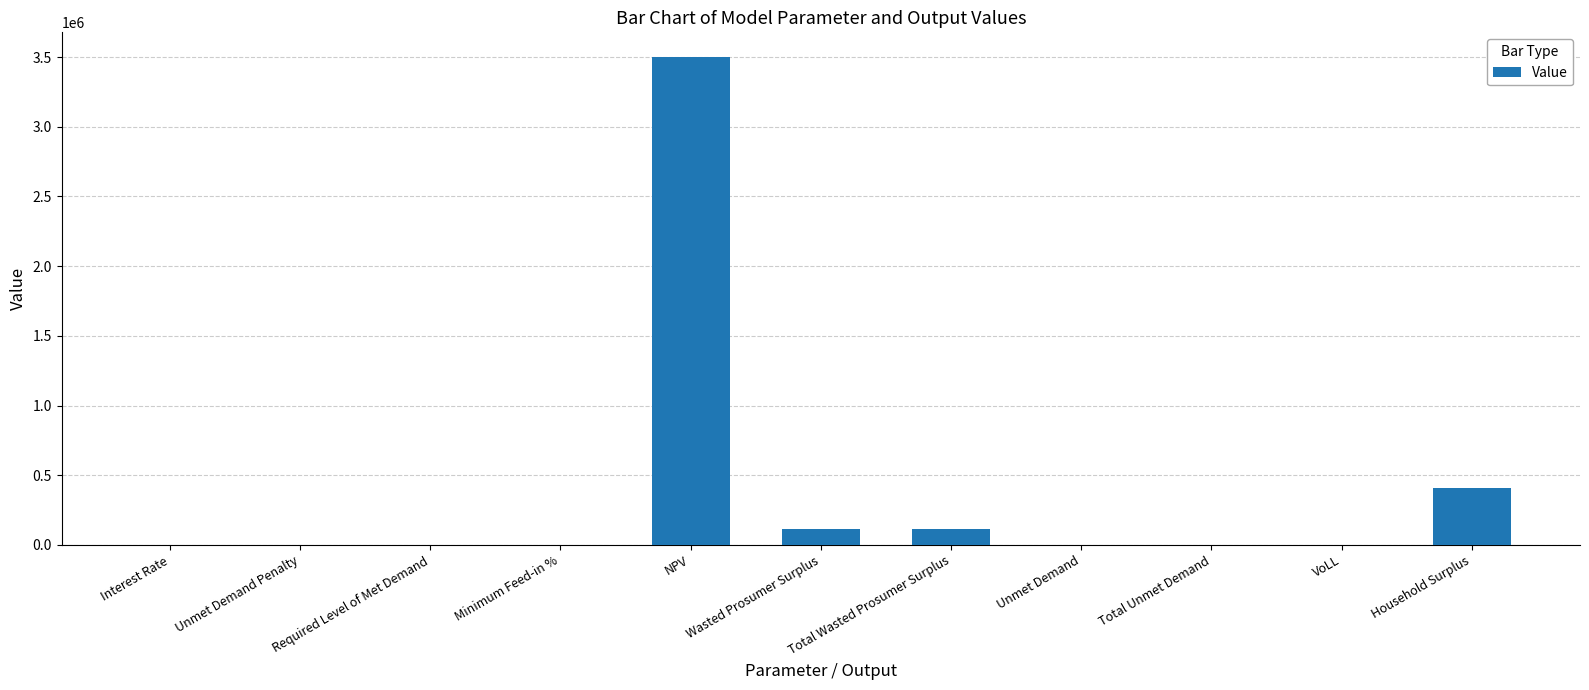

How many categories are shown in the chart?

11